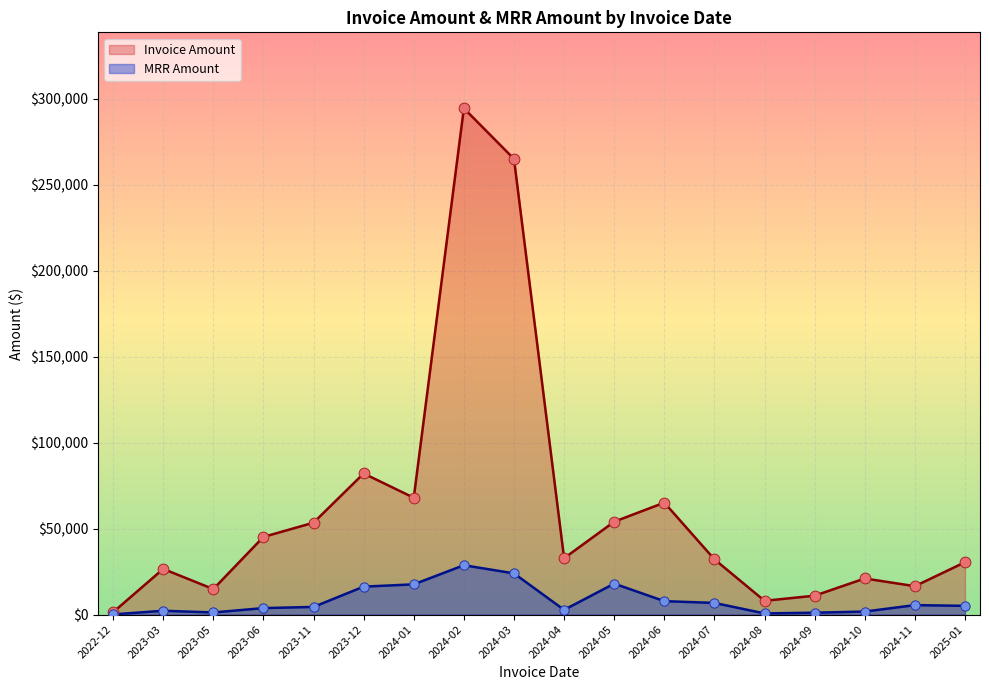

At how many categories does at least one series exceed 134356?

2